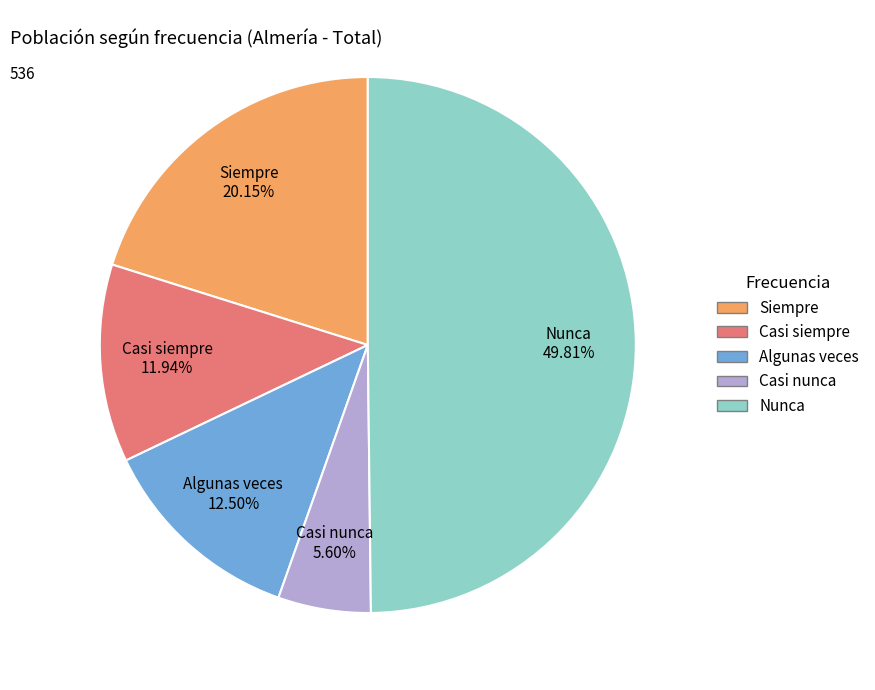

To the nearest percent, what is the average slice percentage?

20%